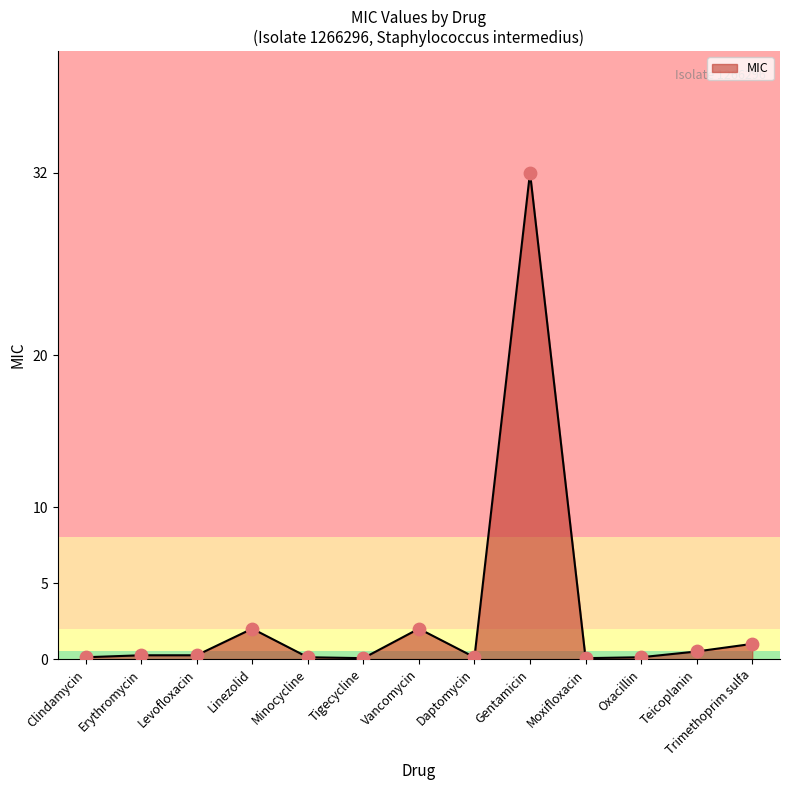

Between Oxacillin and Trimethoprim sulfa, which is larger?

Trimethoprim sulfa